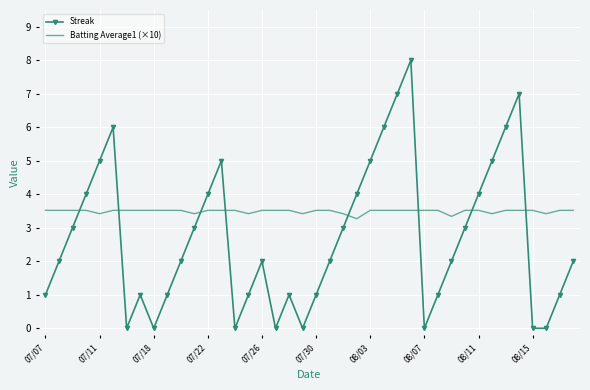

What is the maximum value for Batting Average1 (×10)?

3.5